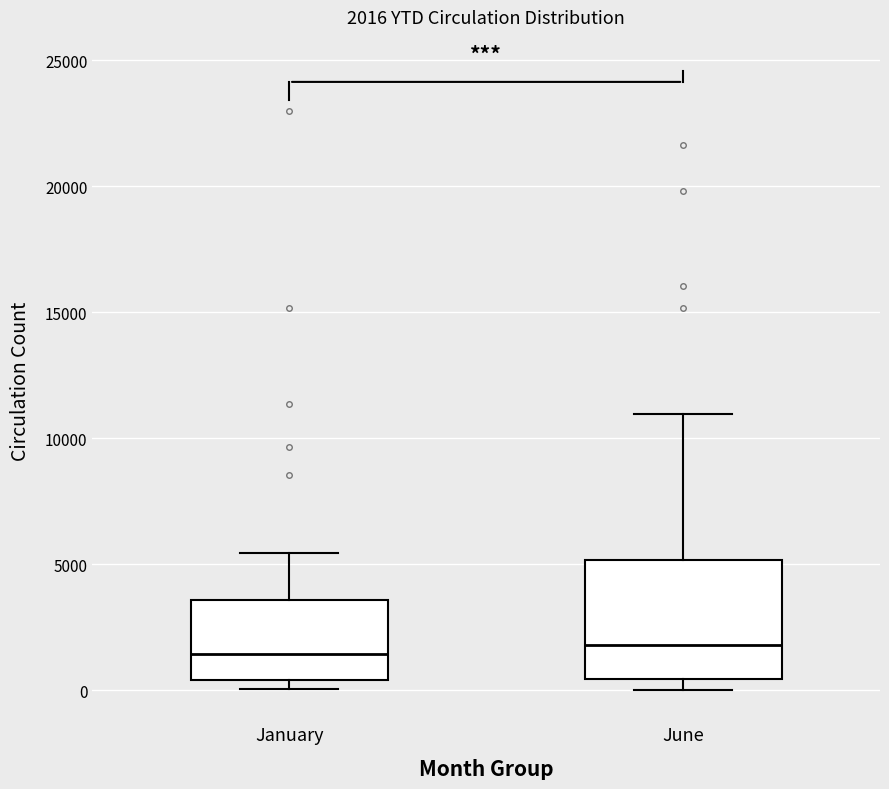

Which box is the tallest, from its lower edge to its upper edge?

June